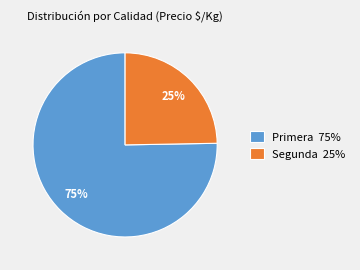

Does any single category account for the majority?

Yes